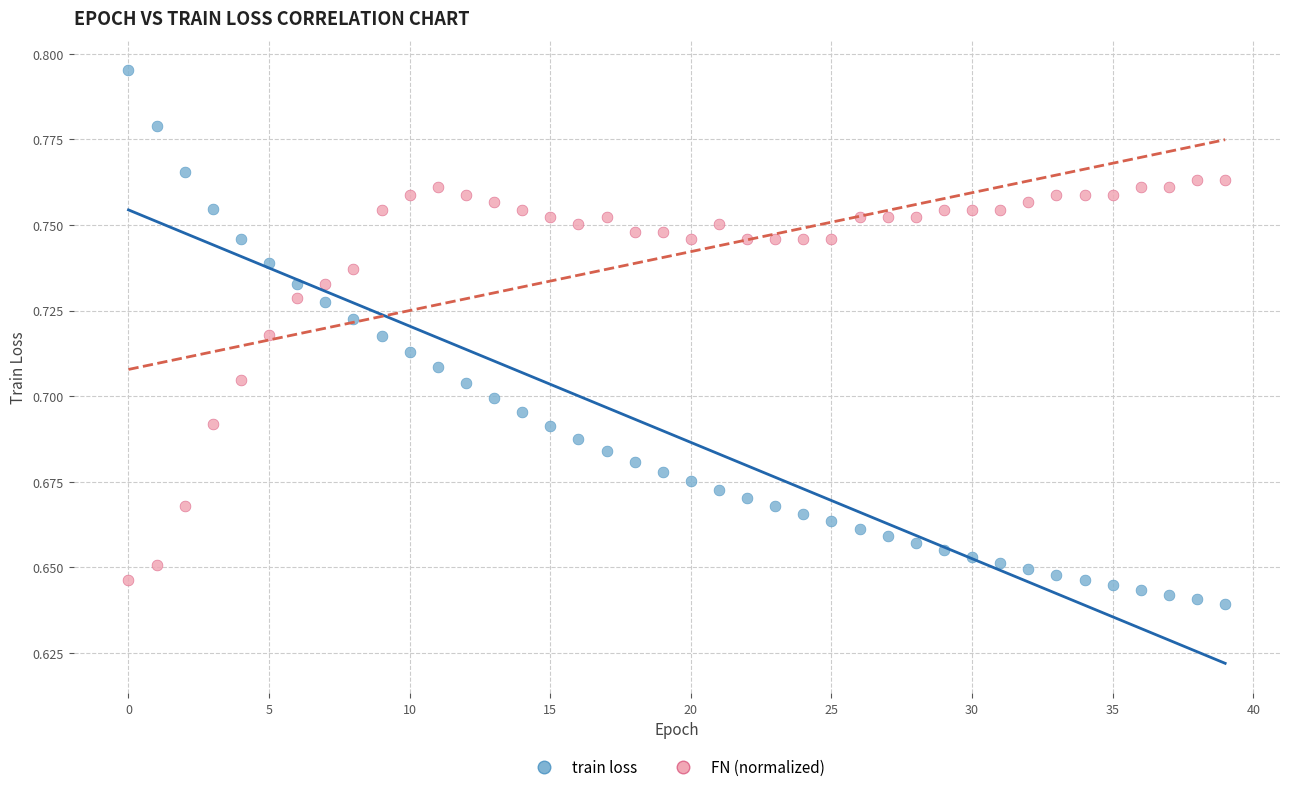

Which series has the largest Y range (max minus min)?

train loss